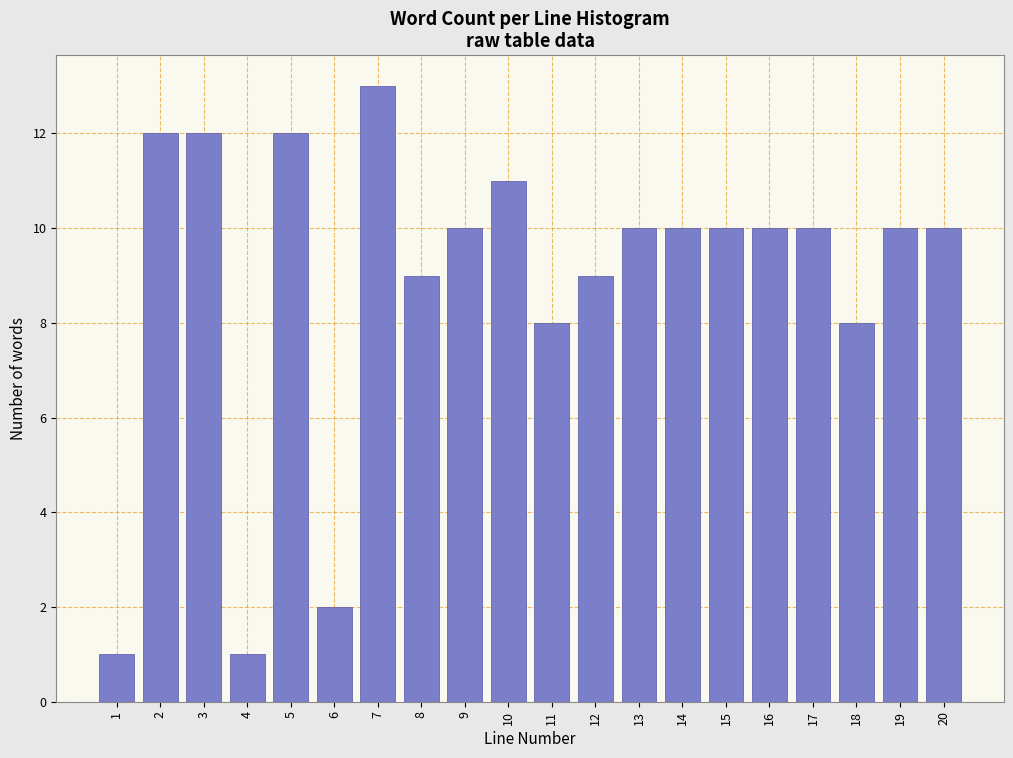

Reading left to right, list all the values displayed in this chart.

1	12	12	1	12	2	13	9	10	11	8	9	10	10	10	10	10	8	10	10